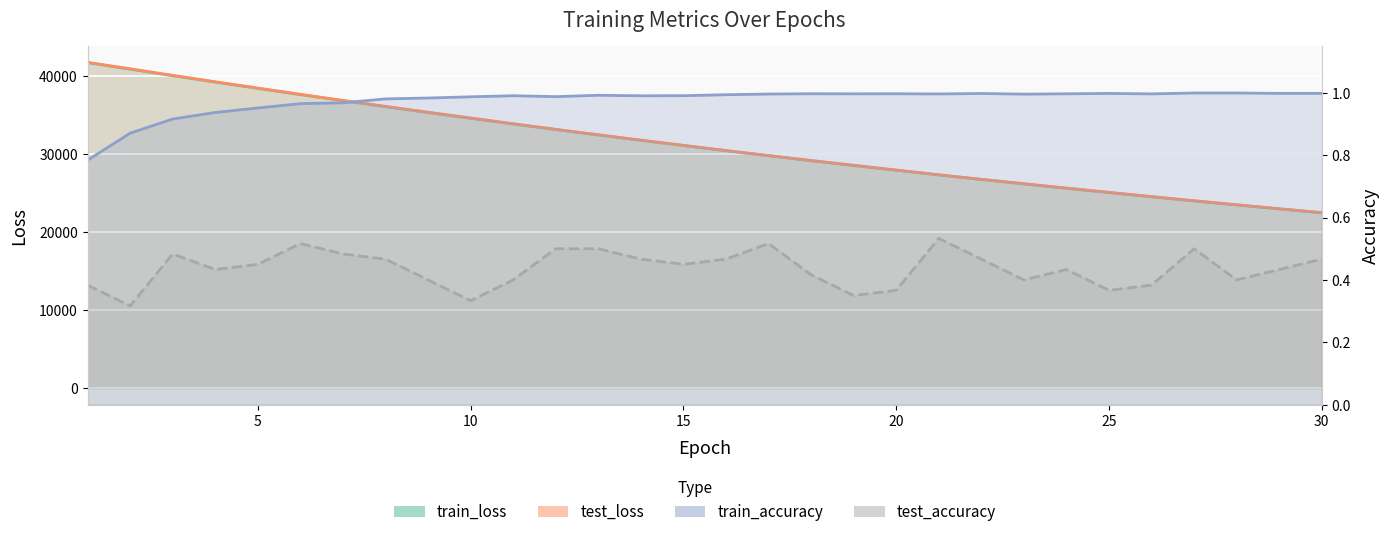

What is the maximum value for train_accuracy?

1.0